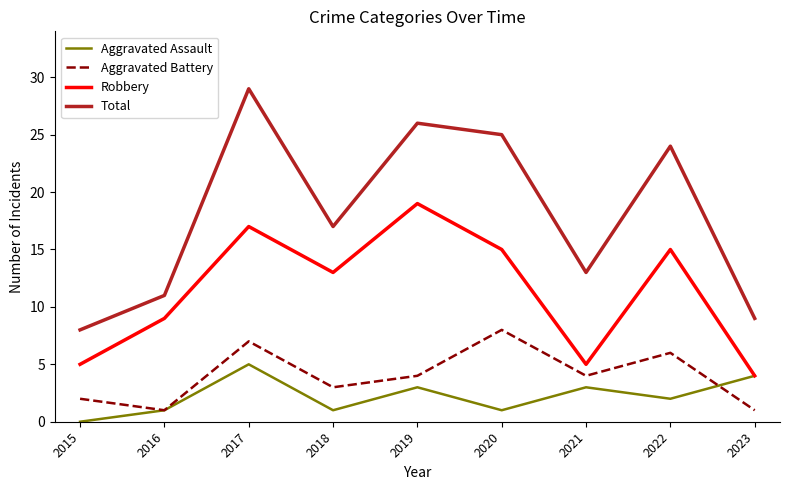

At which category is the sum across all series the highest?

2017